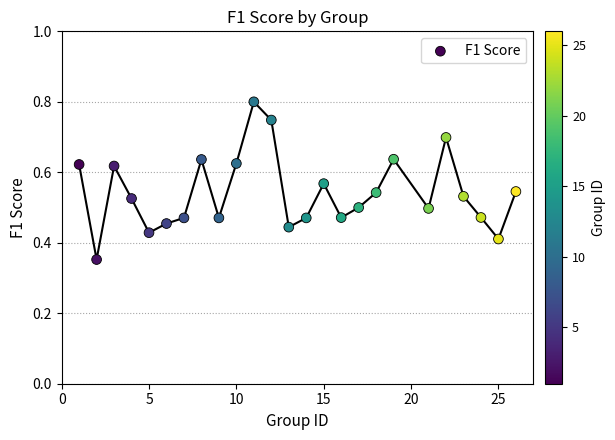

What is the range of X values (max minus min)?

25.0